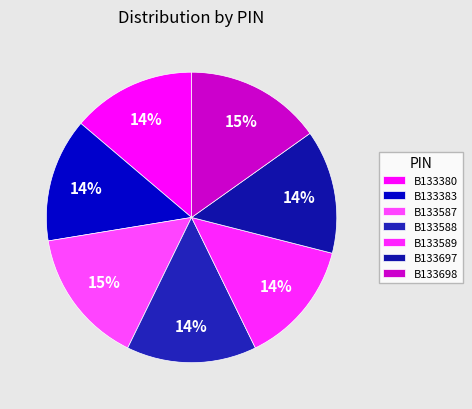

Count the number of slices in the pie.

7